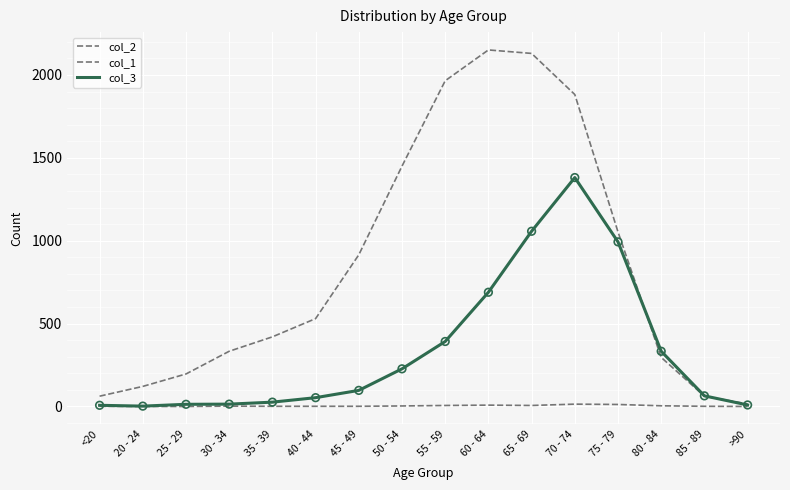

How many lines are shown in the chart?

3